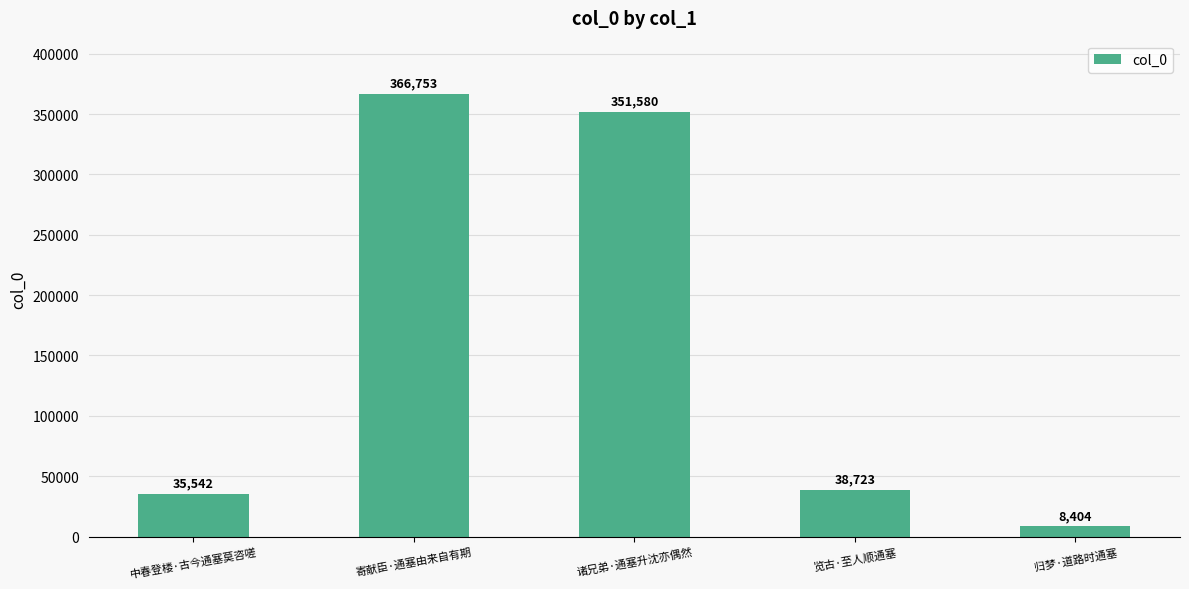

The chart shows a value of 35542 at 中春登楼·古今通塞莫咨嗟. True or false?

True